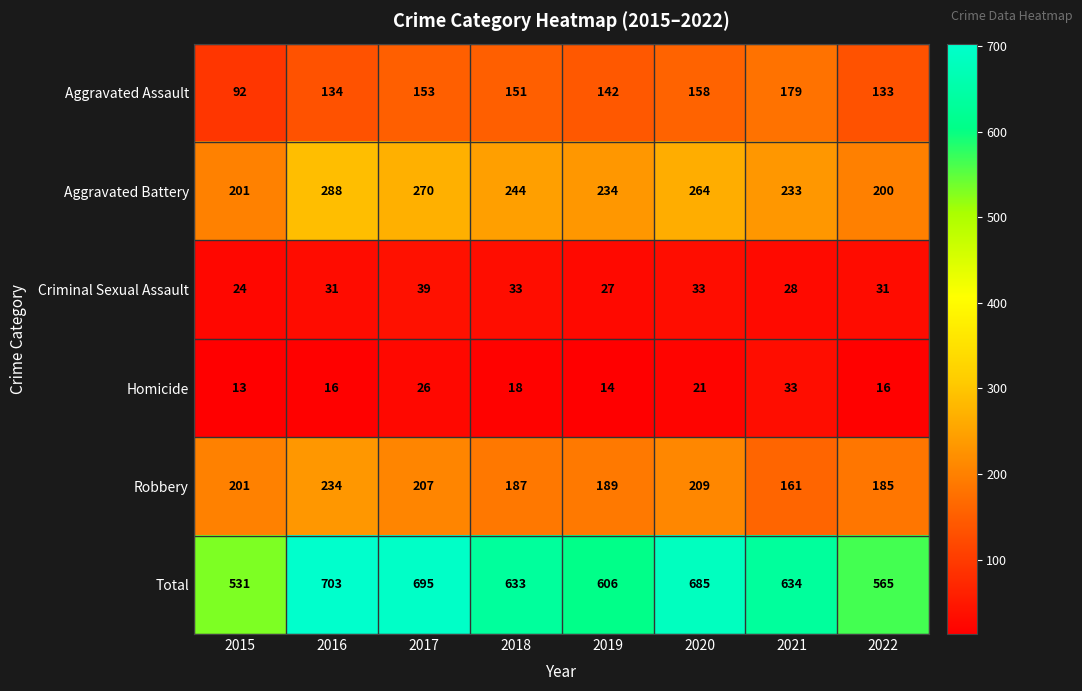

Where is Homicide nearest to the value 23?

2020